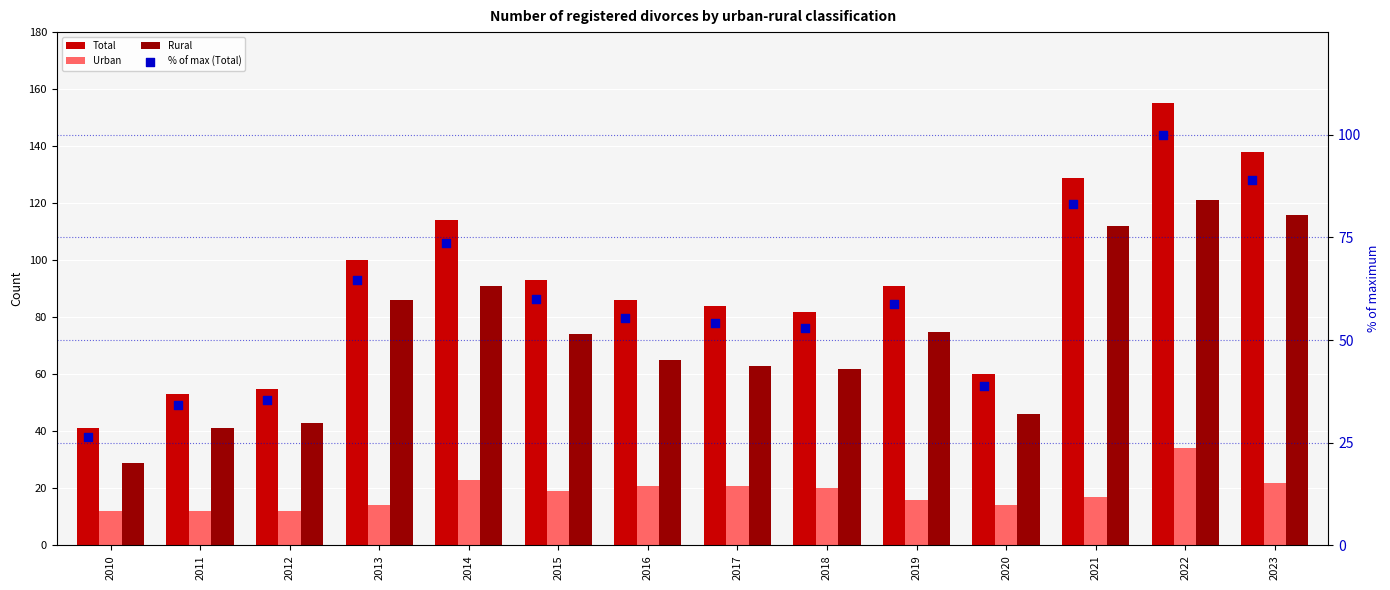

Is the value of Urban at 2010 greater than the value of Total at 2016?

No